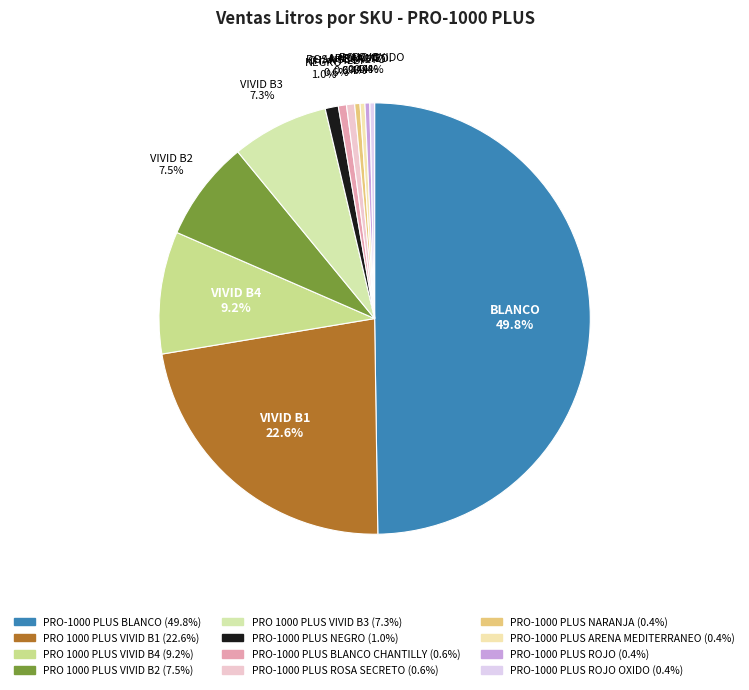

Which slice is the largest?

PRO-1000 PLUS BLANCO